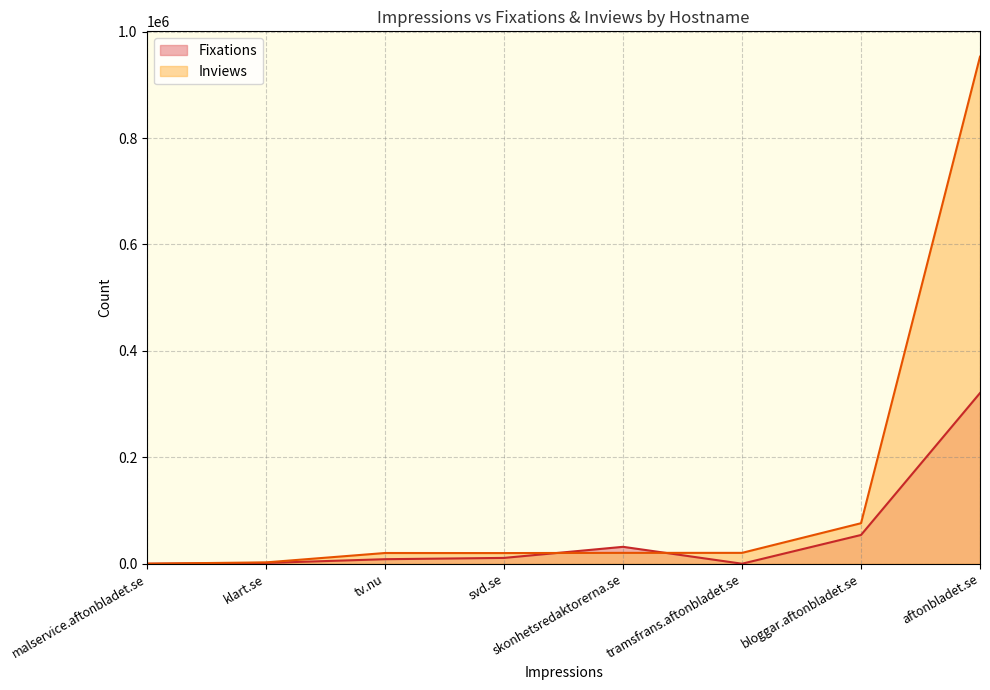

What is the greatest value displayed?

952920